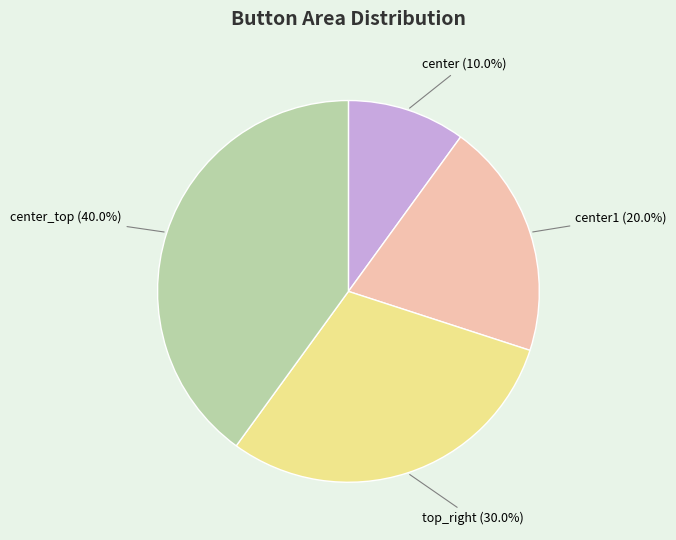

Which slice is the smallest?

center